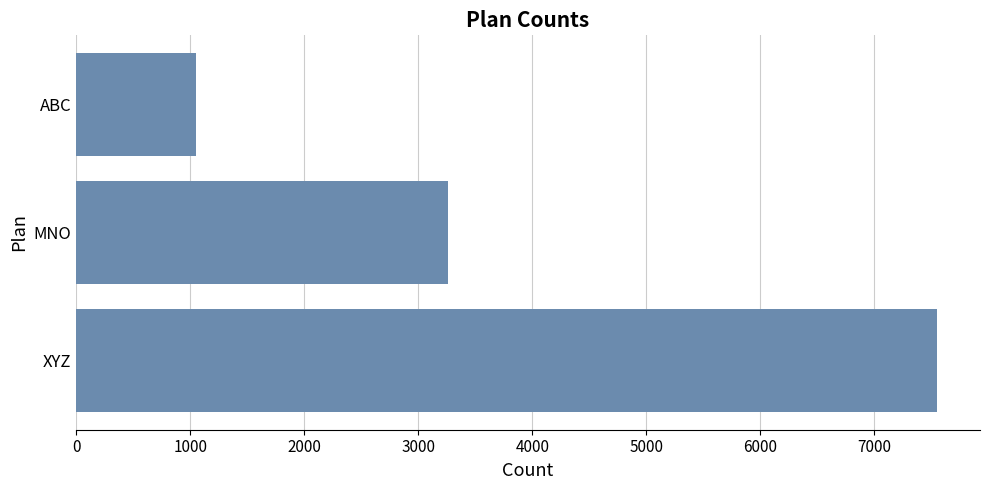

How many distinct data groups are displayed?

1